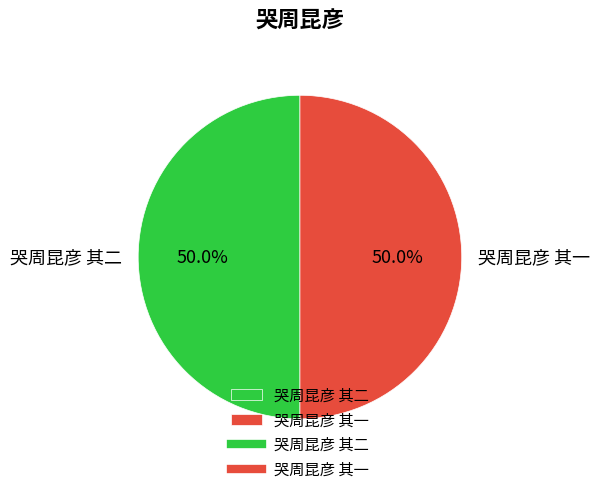

The 哭周昆彦 其二 slice represents 64% of the pie. True or false?

False